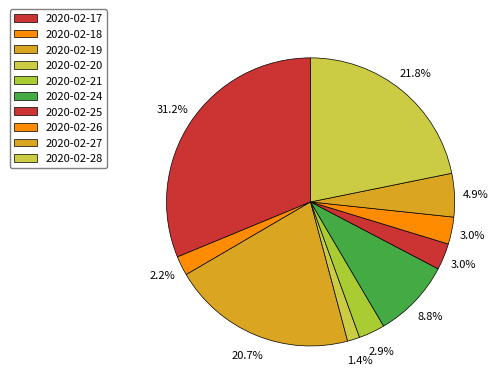

Count the number of slices in the pie.

10